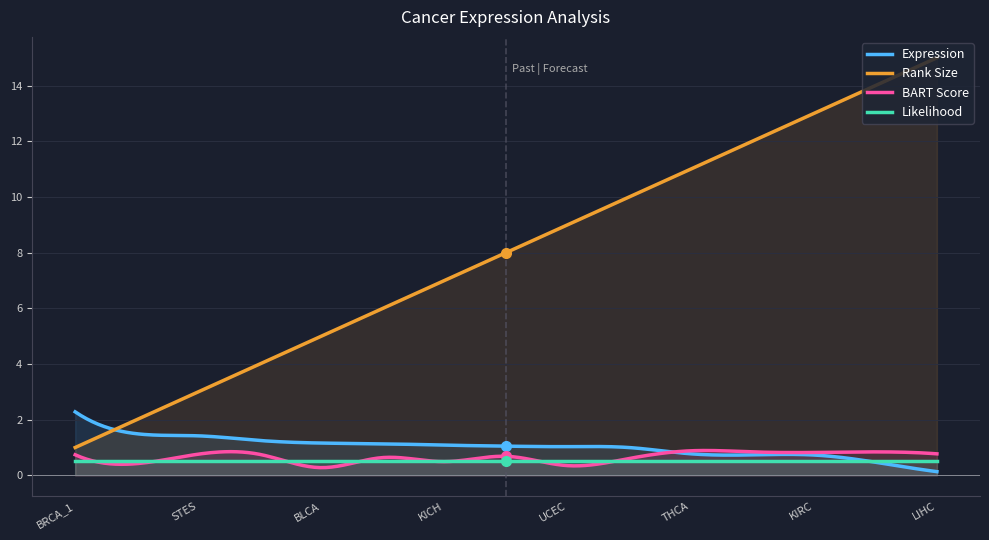

How many categories are shown in the chart?

300